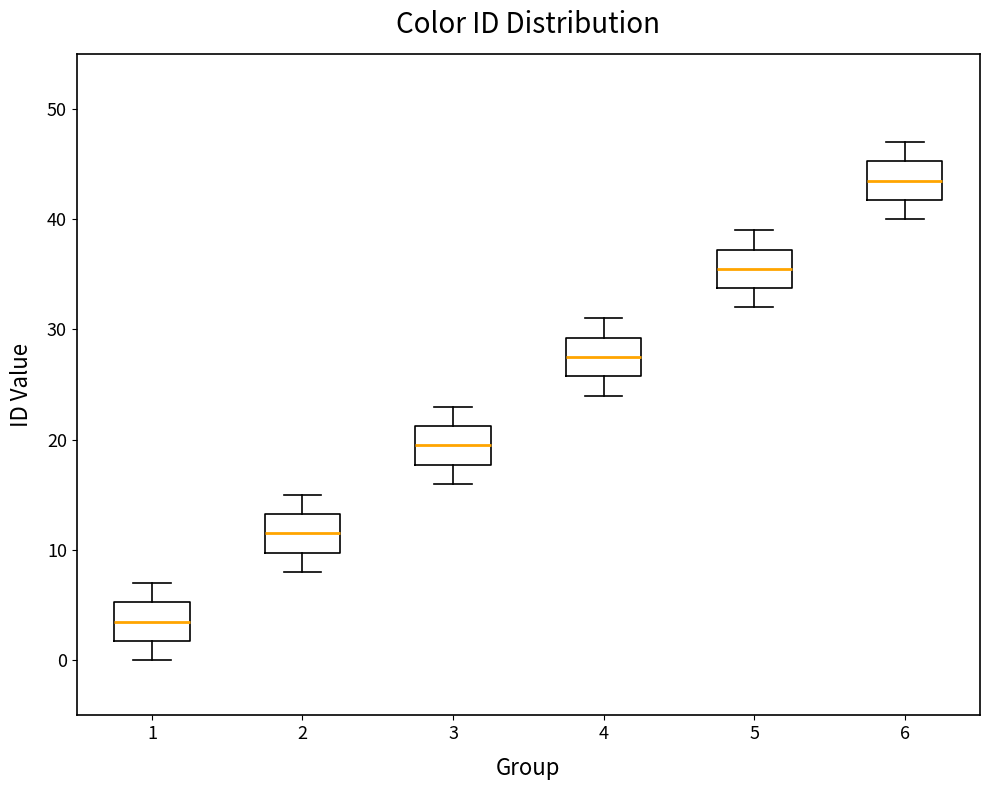

Where is the lower edge of the box at x = 5 on the y-axis? The values are not printed on the chart, so give them approximately, as read against the axis.

34